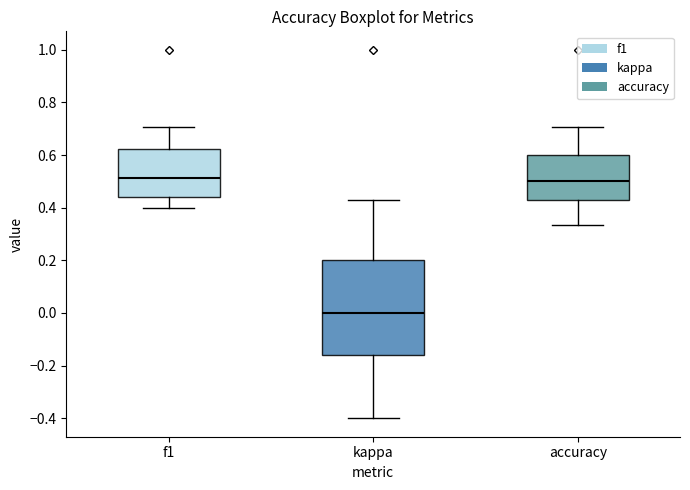

Where does the upper whisker of the box for kappa end on the y-axis? The values are not printed on the chart, so give them approximately, as read against the axis.

0.42